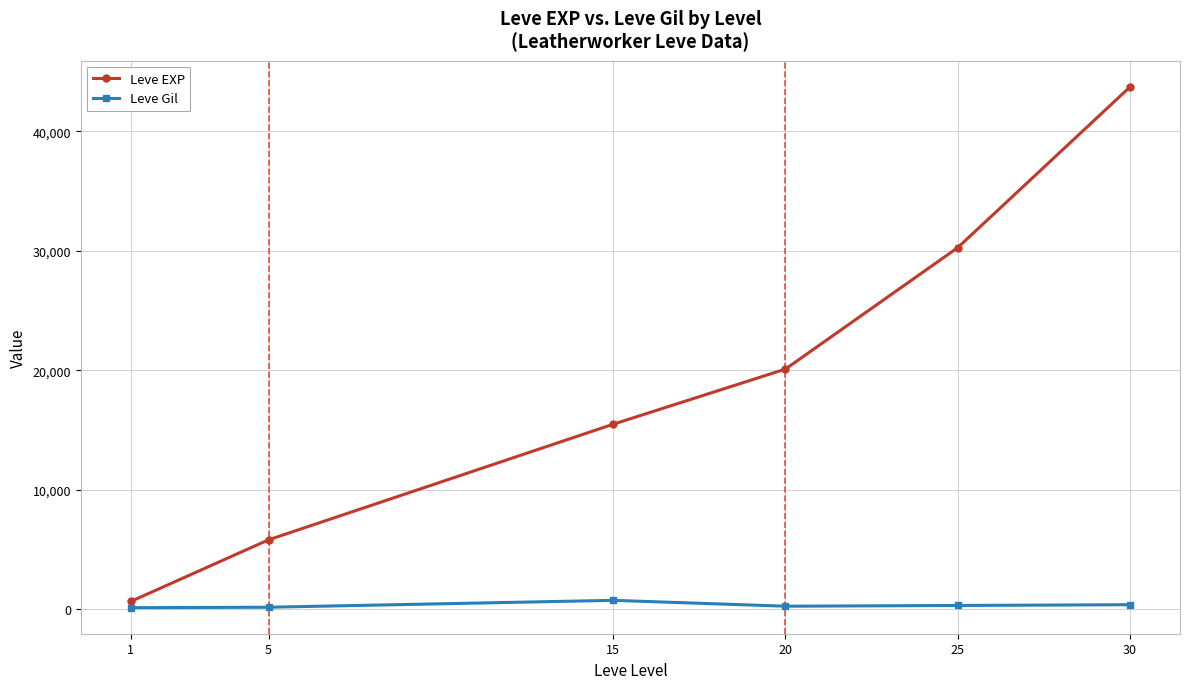

Which series has the largest range (max minus min)?

Leve EXP